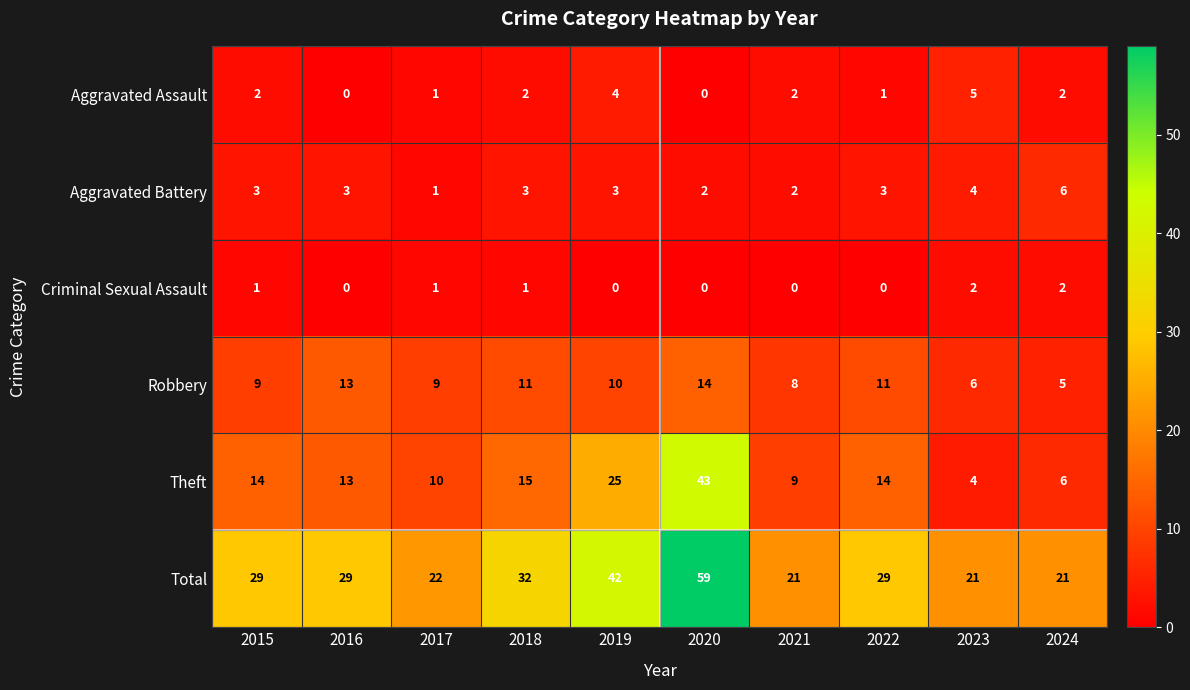

Is it true that Robbery equals 14 at 2020?

True